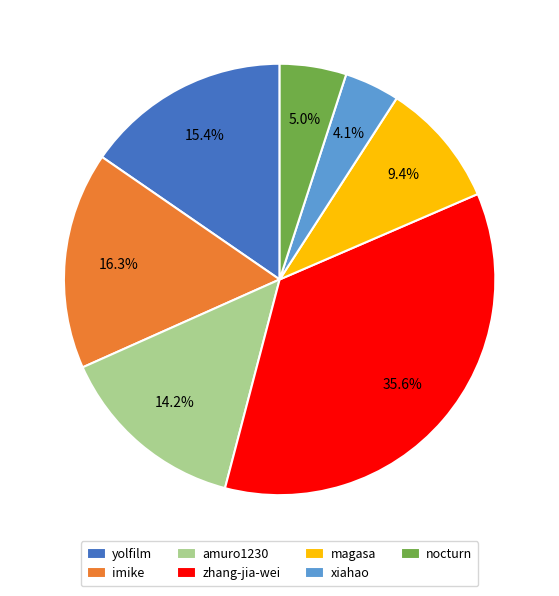

Combined, do yolfilm and magasa account for over 50%?

No